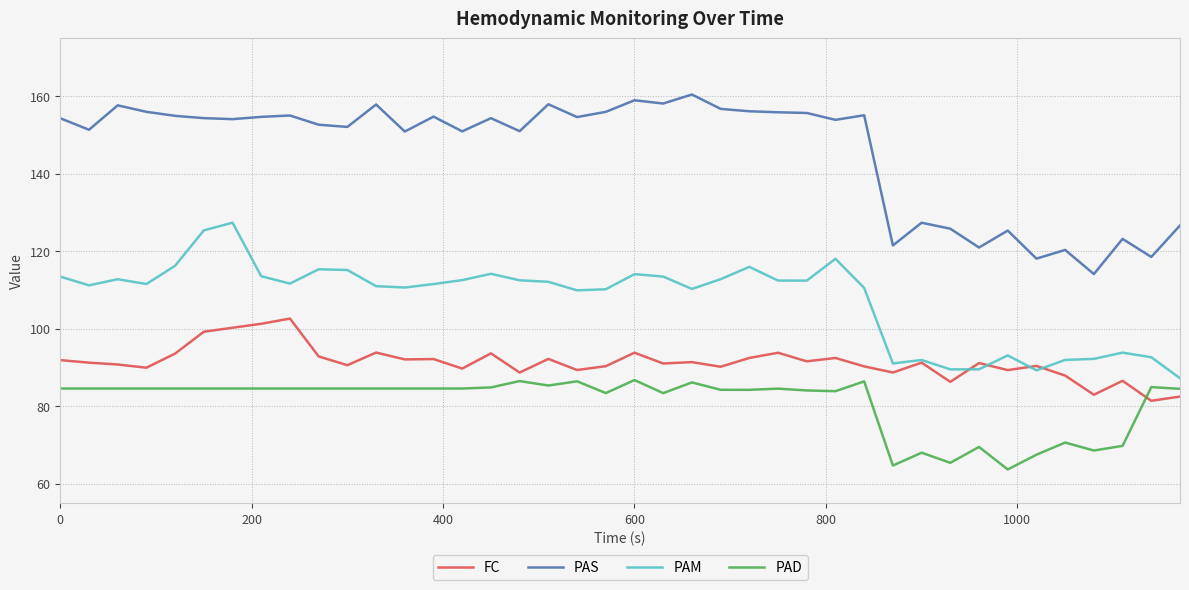

How many lines are shown in the chart?

4